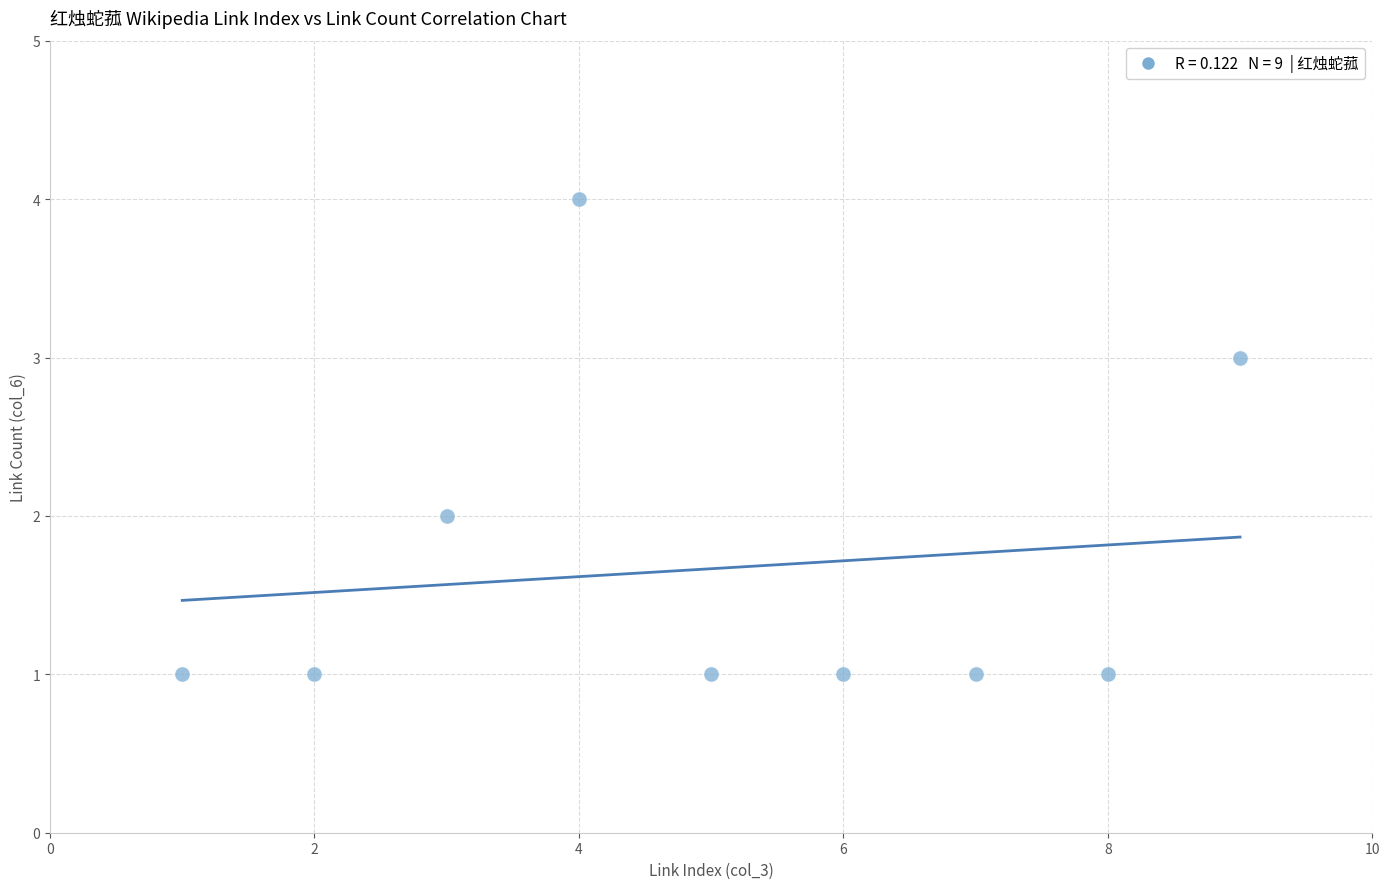

What is the average X value?

5